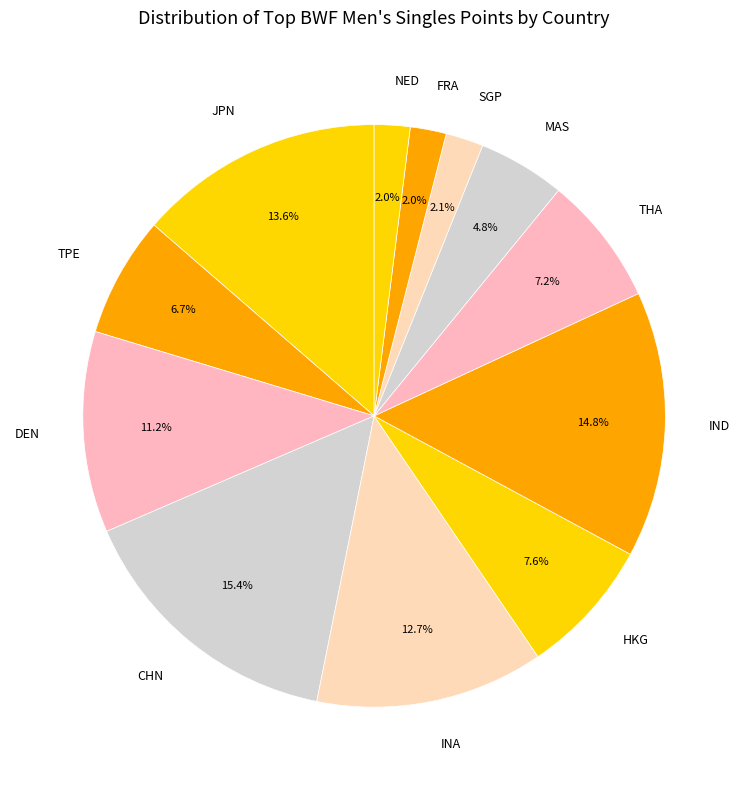

What percentage is NOT represented by THA?

92.8%